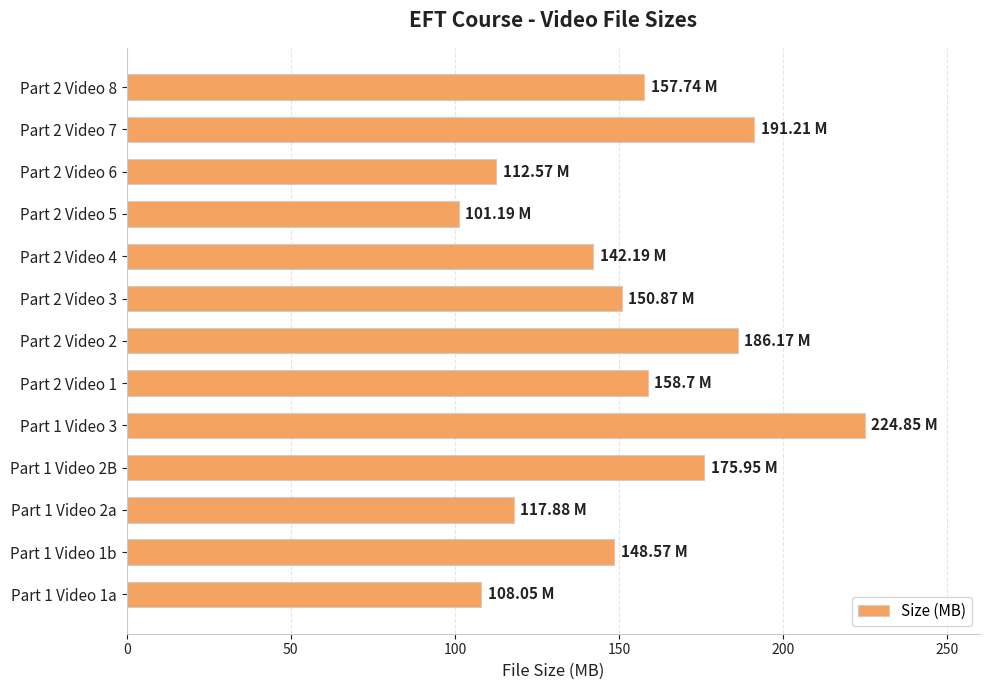

Count the number of data series in this chart.

1